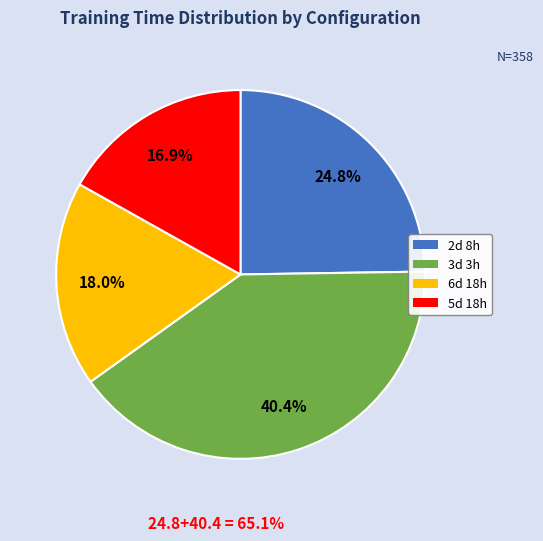

What is the ratio of the value at 2d 8h to the value at 5d 18h?

1.5